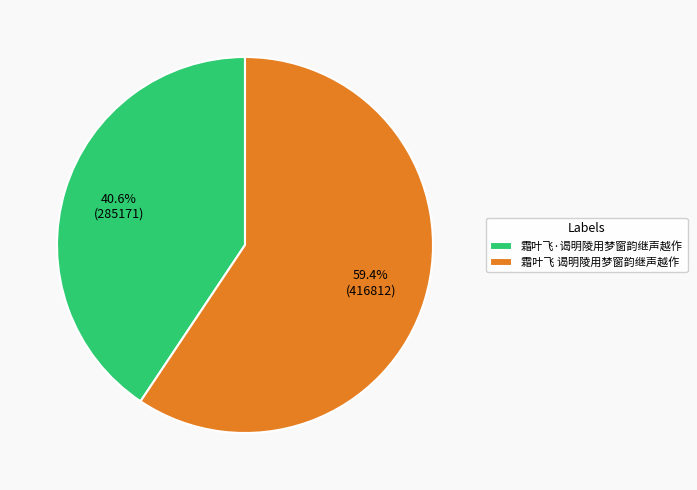

Count the number of slices in the pie.

2